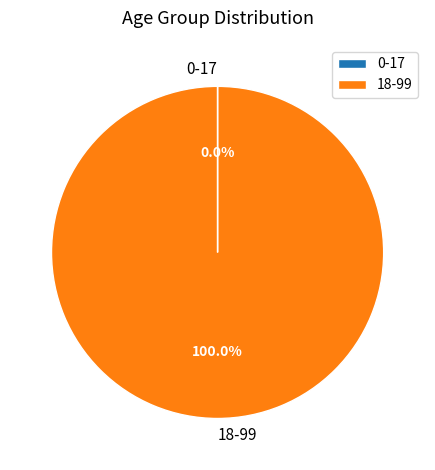

Which category accounts for the majority?

18-99